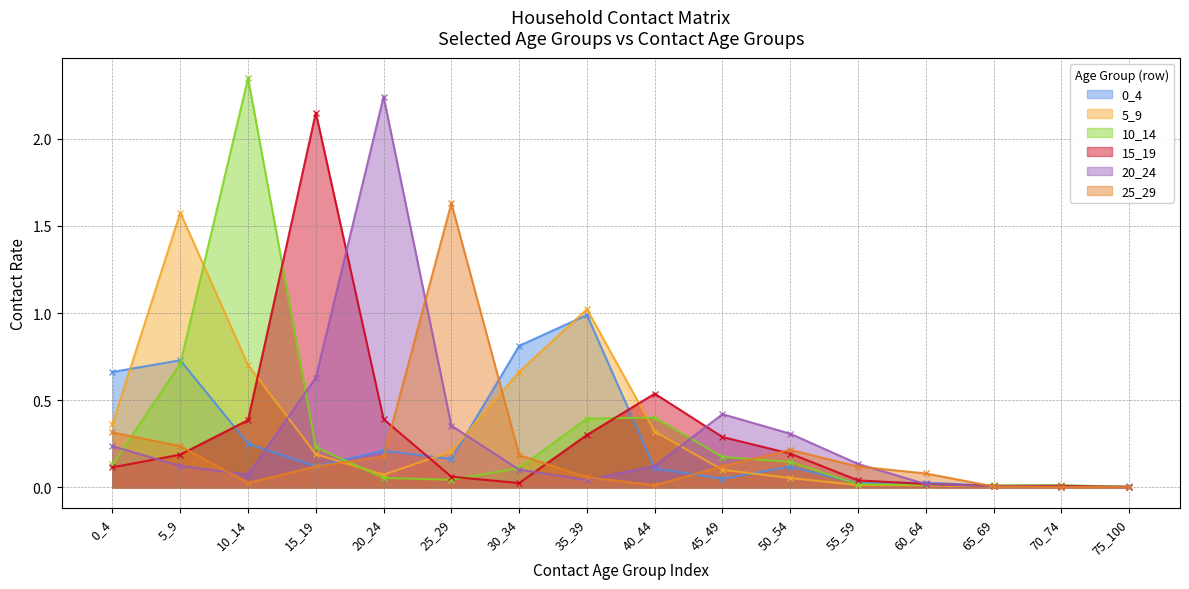

What is the sum of all 5_9 values?

5.3